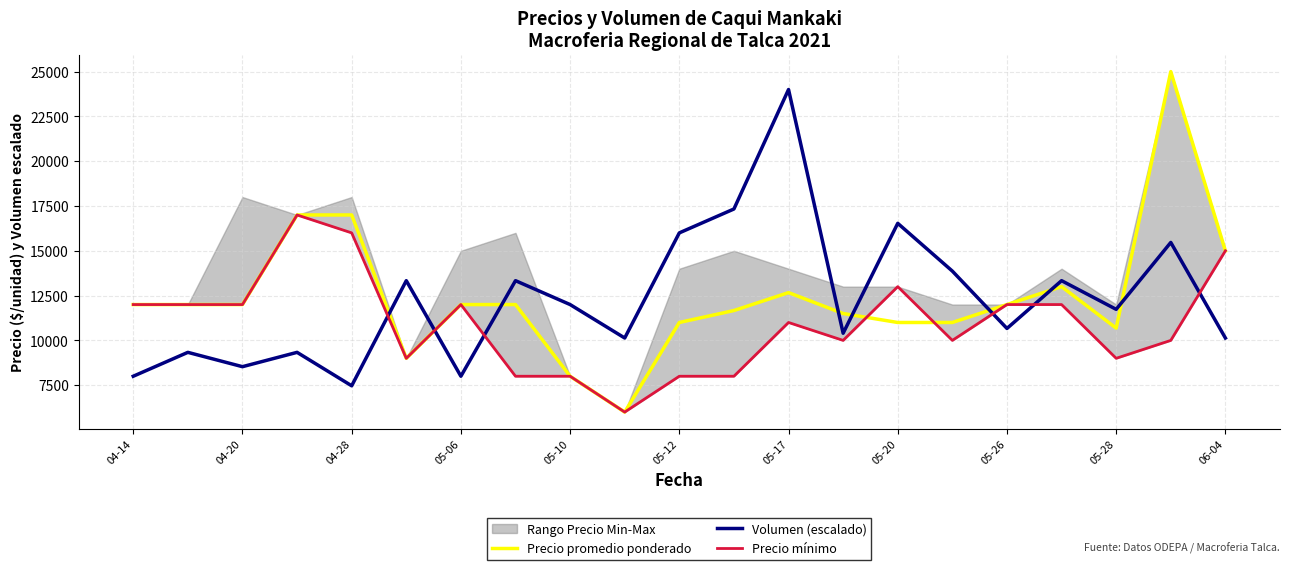

How many times do Precio promedio ponderado and Volumen (escalado) cross each other?

8